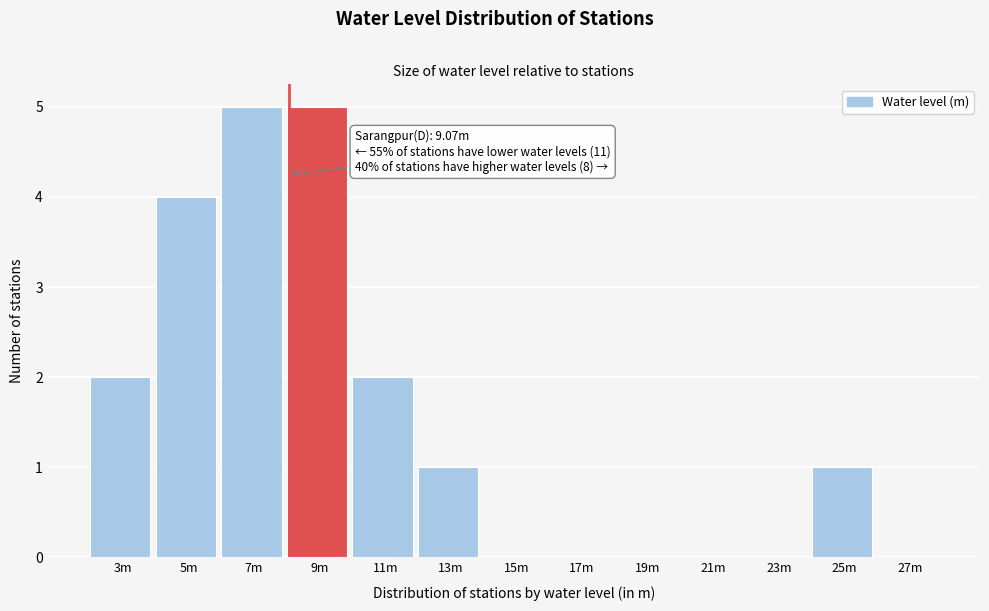

Reading left to right, what are all the values shown in this chart?

3m=2	5m=4	7m=5	9m=5	11m=2	13m=1	15m=0	17m=0	19m=0	21m=0	23m=0	25m=1	27m=0